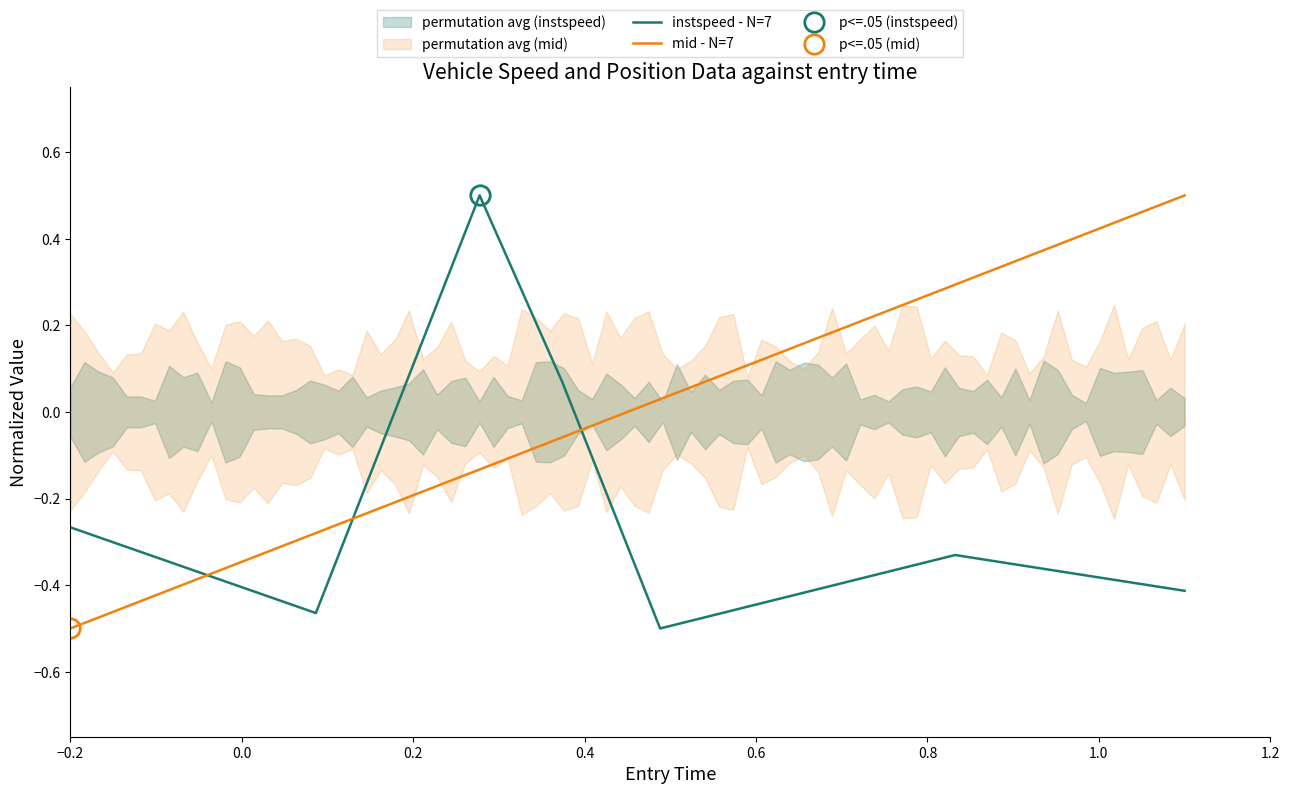

How many times do mid - N=7 and instspeed - N=7 cross each other?

3